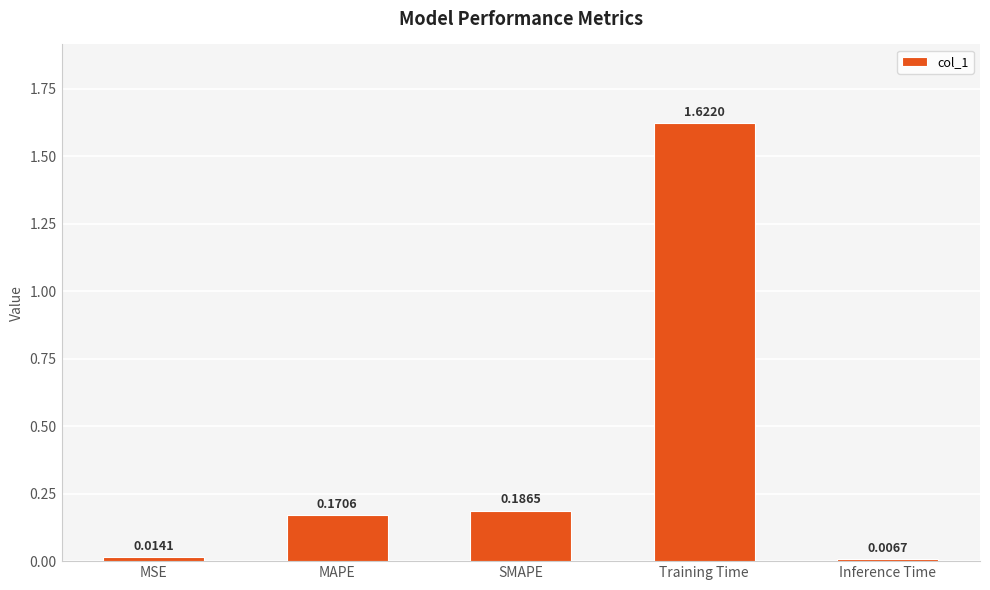

What is the label of the 5th bar from the left?

Inference Time